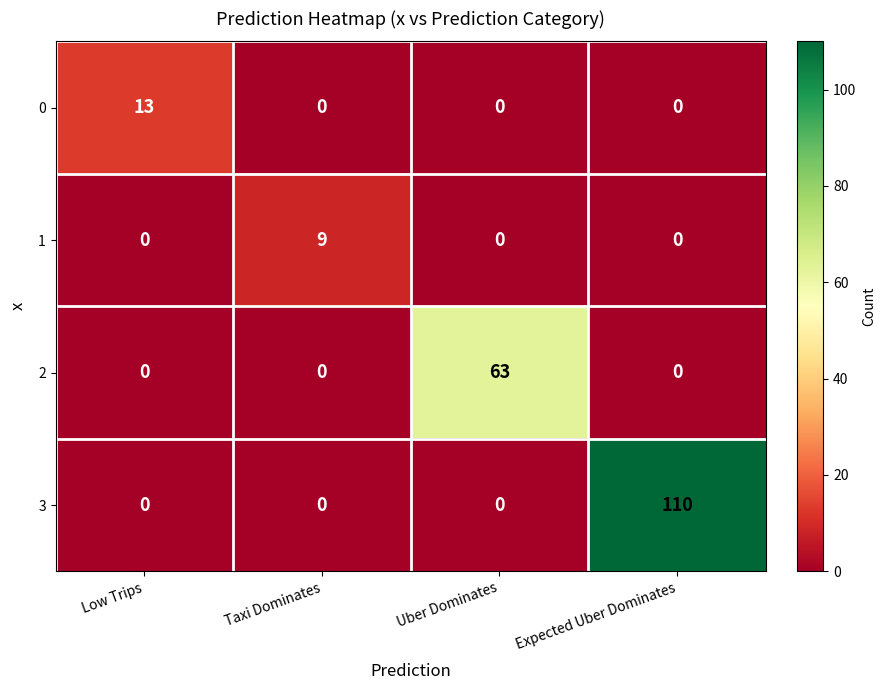

Is it true that 1 equals 5 at Taxi Dominates?

False